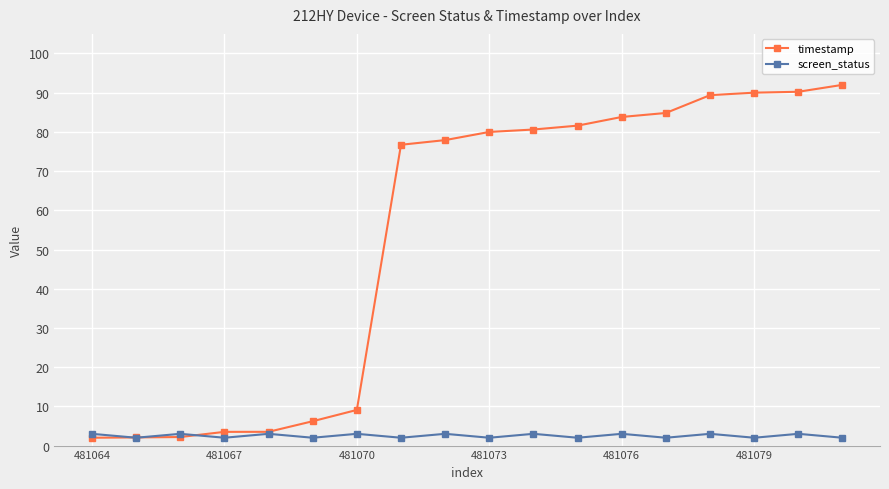

At how many categories does at least one series exceed 34?

11